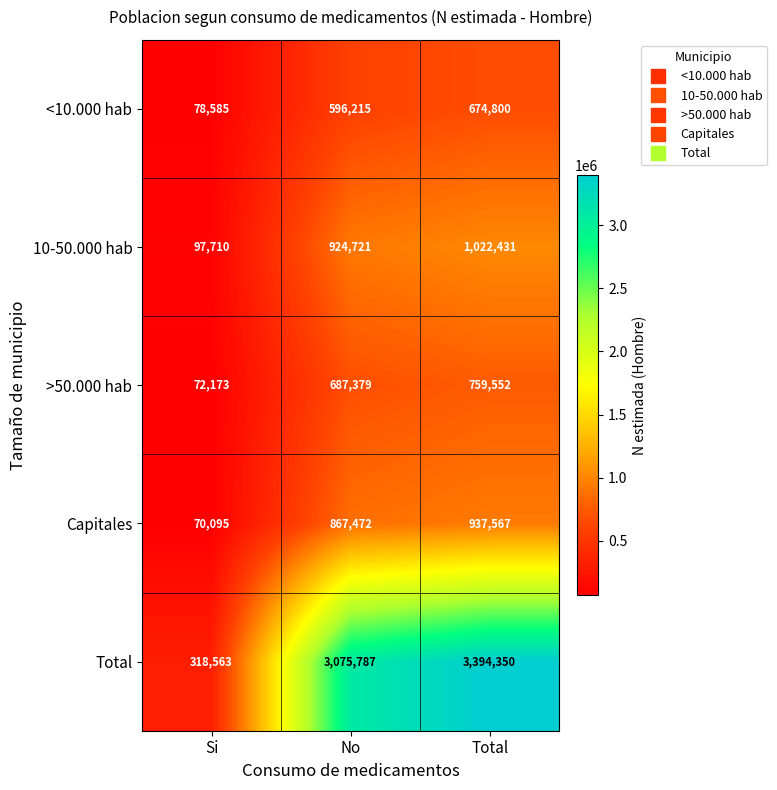

What is the highest value of the Capitales series?

937567